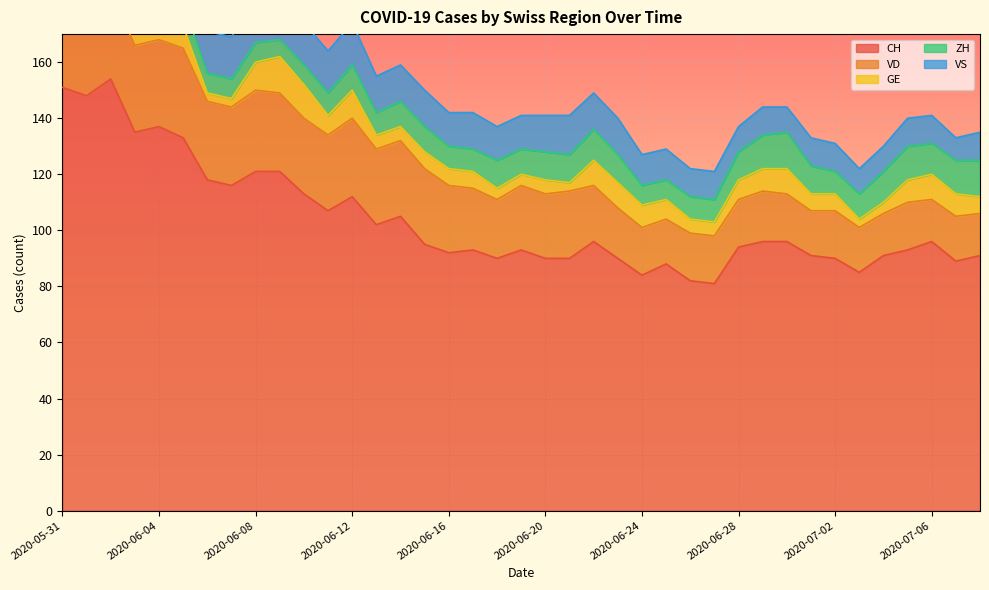

What is the average value of the VS series?

12